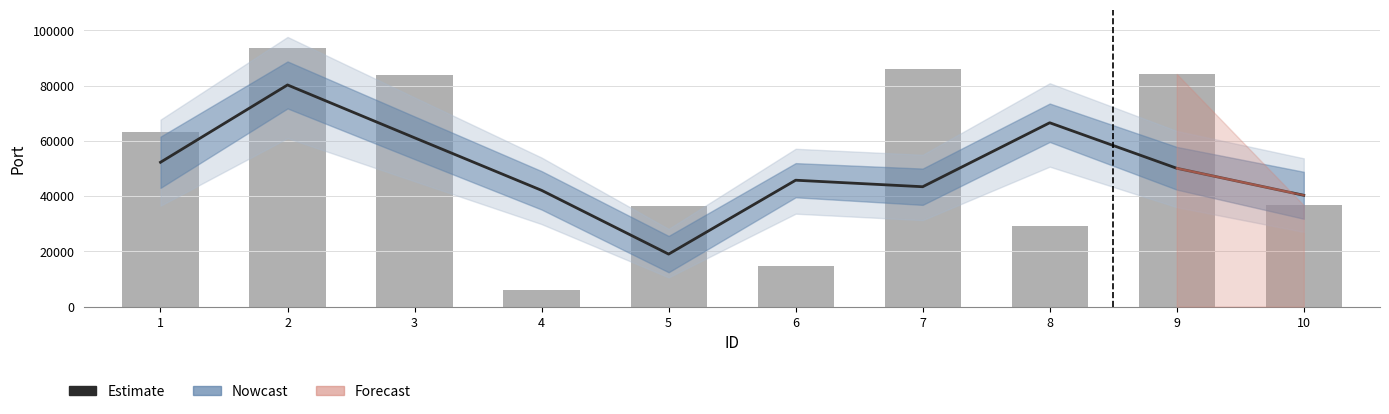

Reading right to left, what are all the values shown in this chart?

40296.7	50074.3	66547.7	43392.0	45750.7	19005.0	42084.7	61110.0	80234.7	52245.7